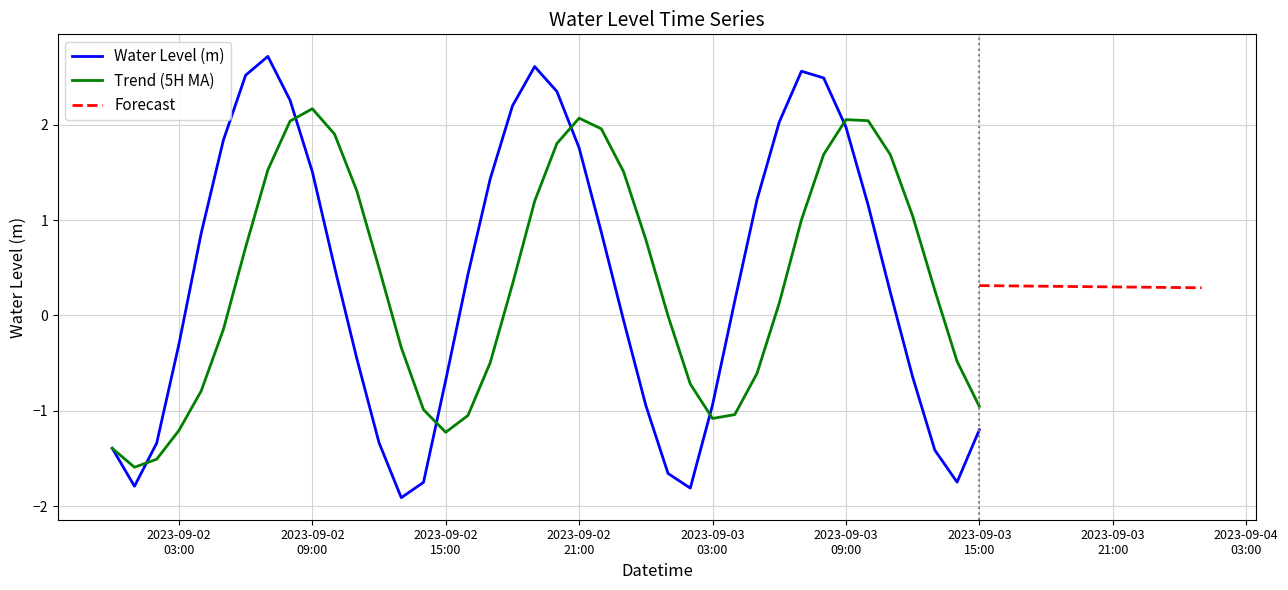

What is the label of the 24th point from the left?

2023-09-02 23:00